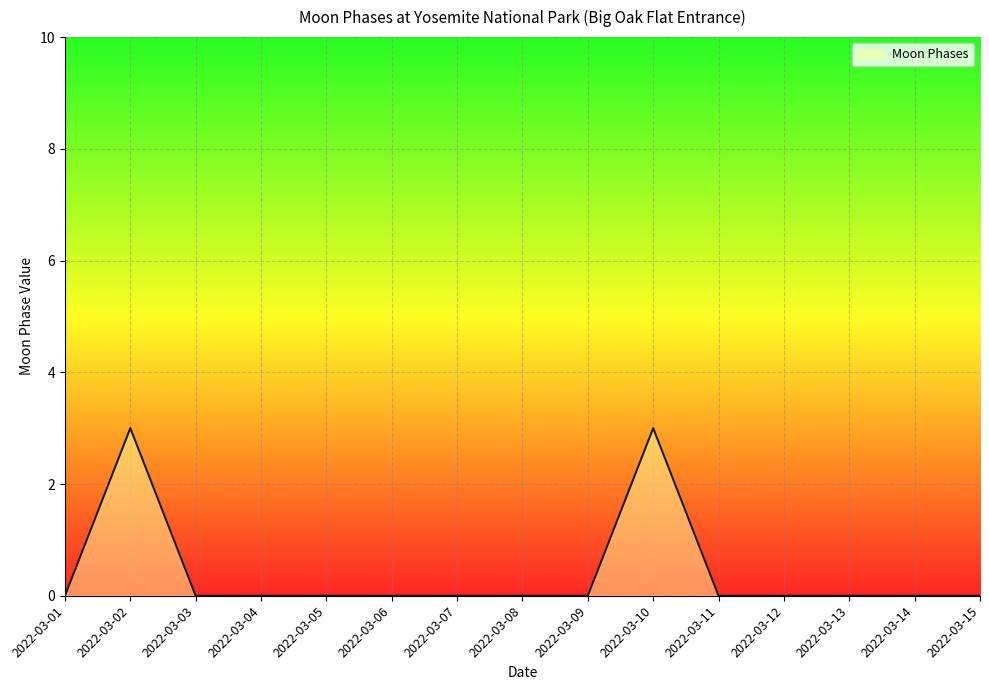

What value does the data have at 2022-03-10?

3